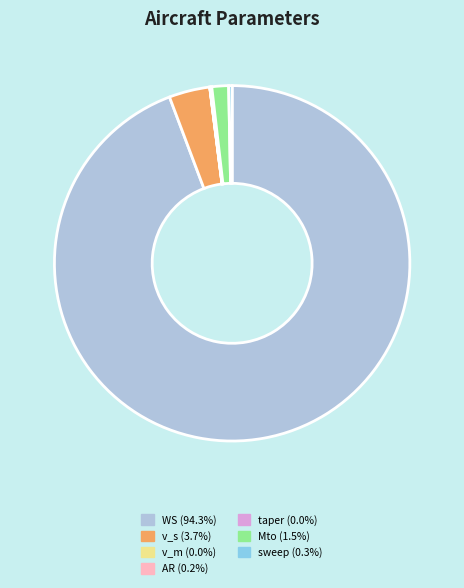

Is there a majority slice in this chart?

Yes